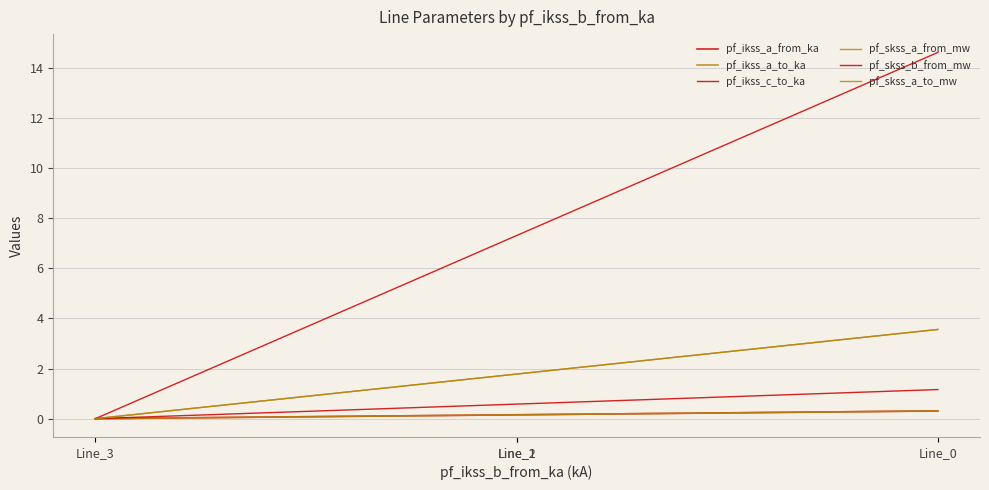

The value of pf_ikss_a_to_ka at Line_3 is -0.2. True or false?

False